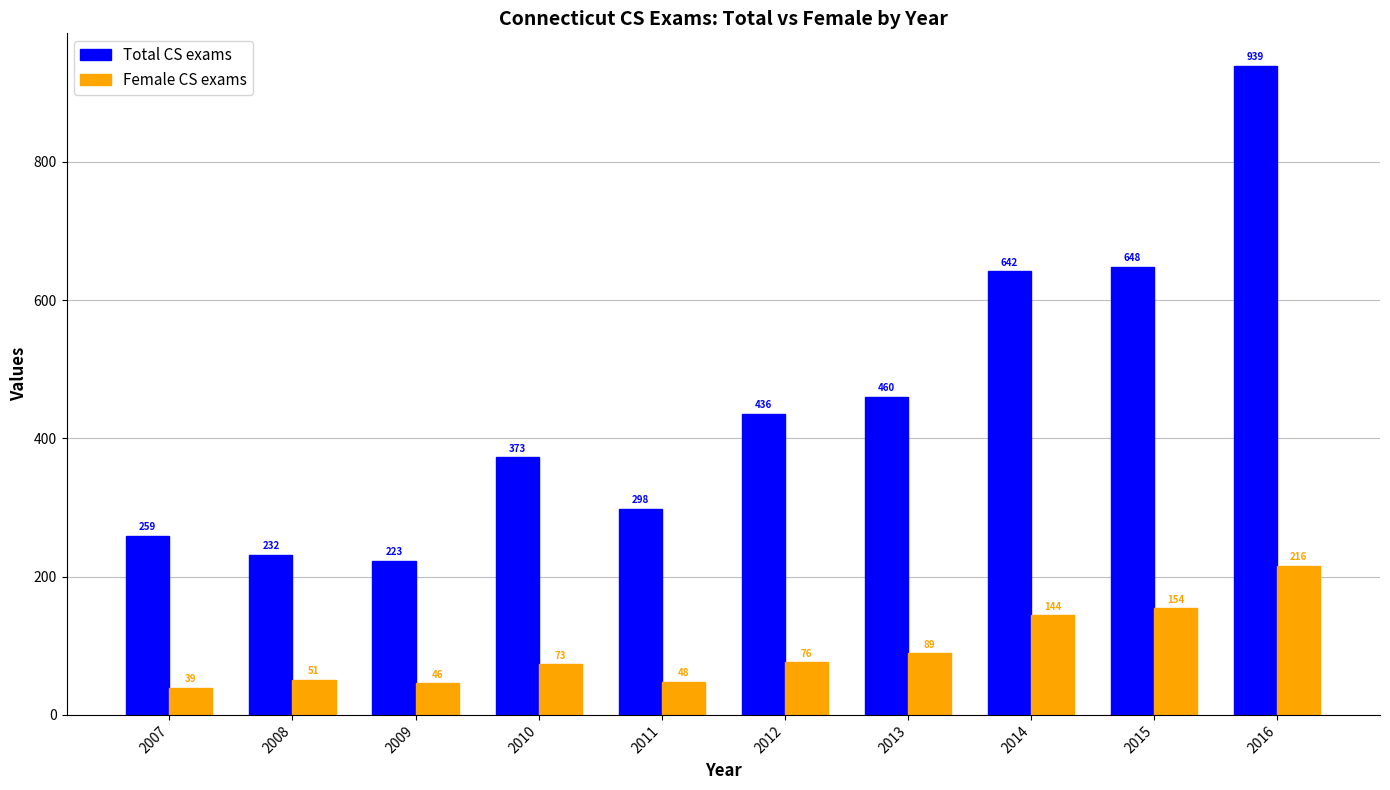

Reading left to right, list all the values displayed in this chart.

Total CS exams: 2007=259	2008=232	2009=223	2010=373	2011=298	2012=436	2013=460	2014=642	2015=648	2016=939
Female CS exams: 2007=39	2008=51	2009=46	2010=73	2011=48	2012=76	2013=89	2014=144	2015=154	2016=216